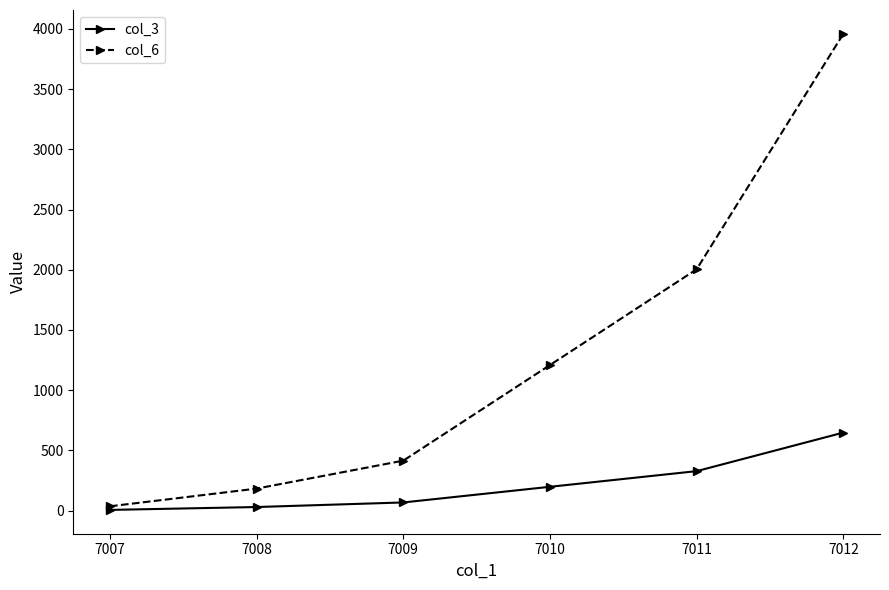

What is the difference between the col_6 values at 7010 and 7011?

795